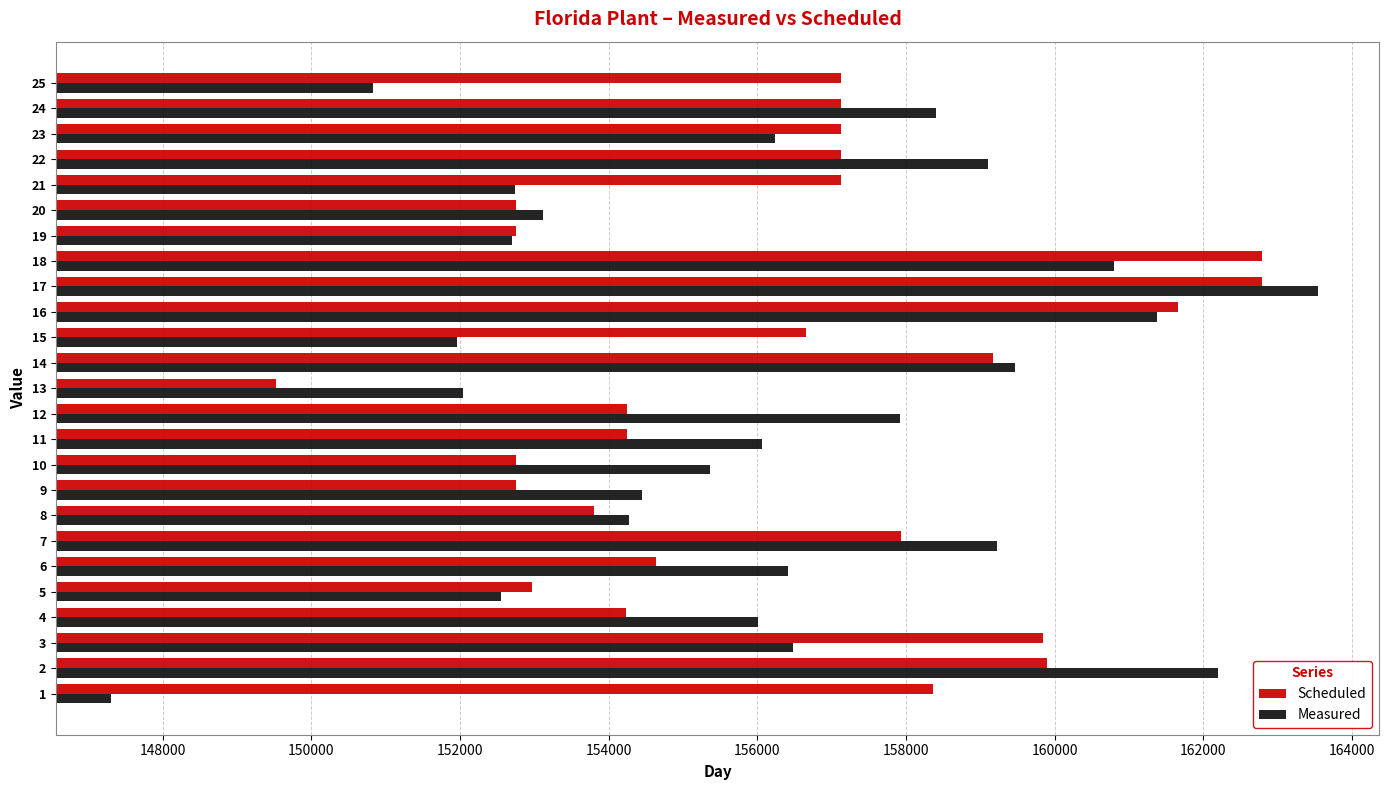

What are all the series names shown in the legend?

Scheduled, Measured